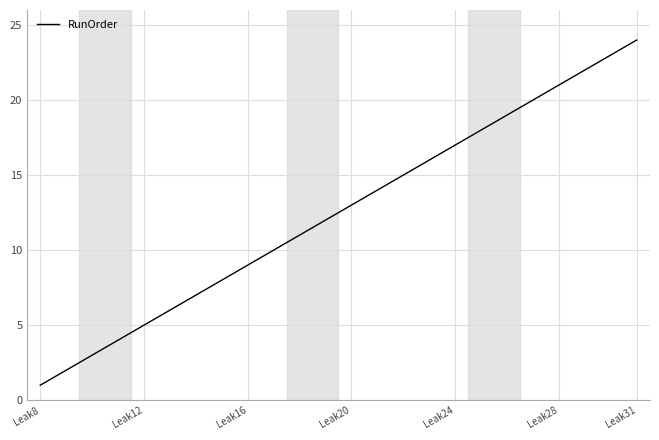

What is the maximum value shown in the chart?

24